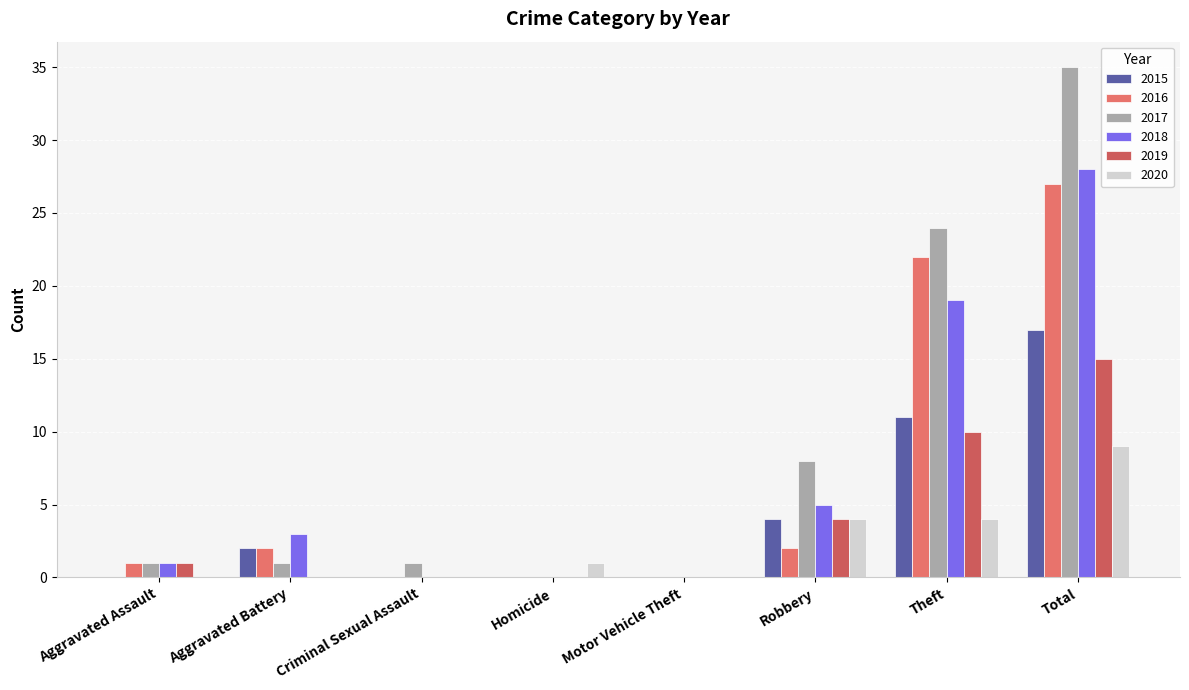

What is the difference between the second highest and second lowest values in the 2015 series?

11